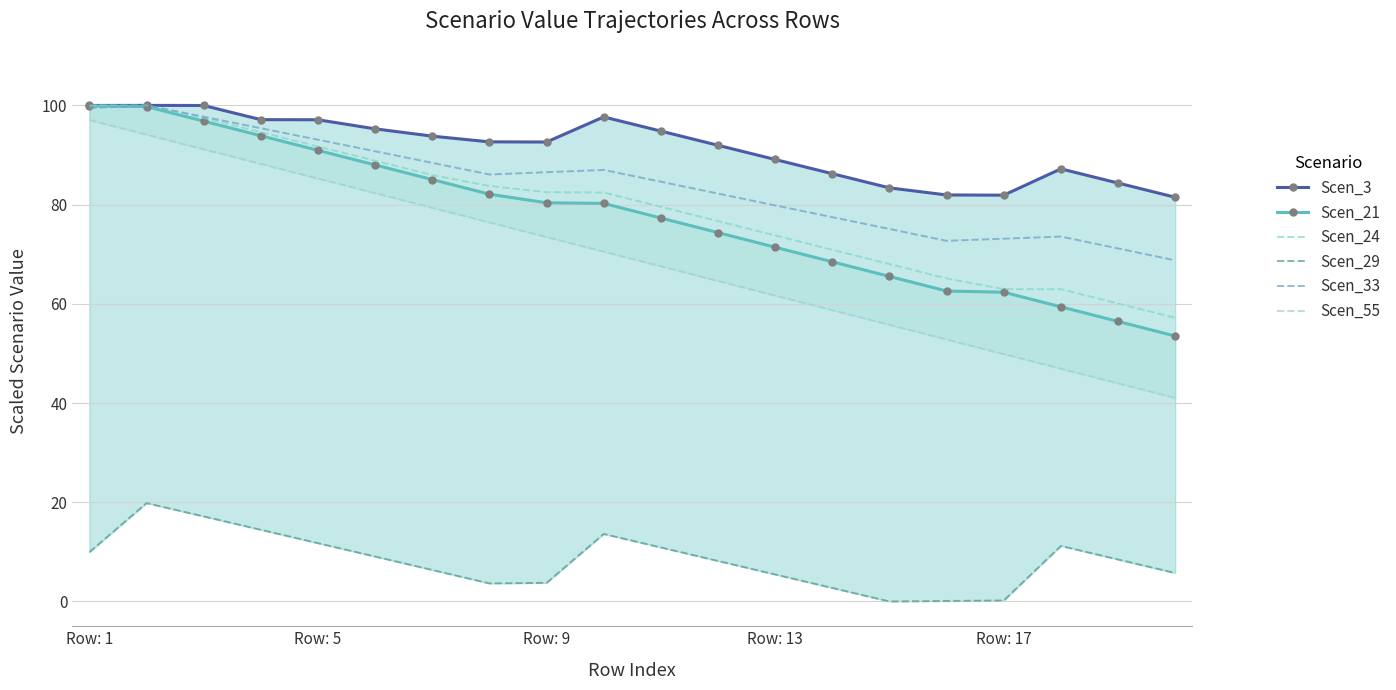

At which label does Scen_21 first exceed 80?

Row: 1